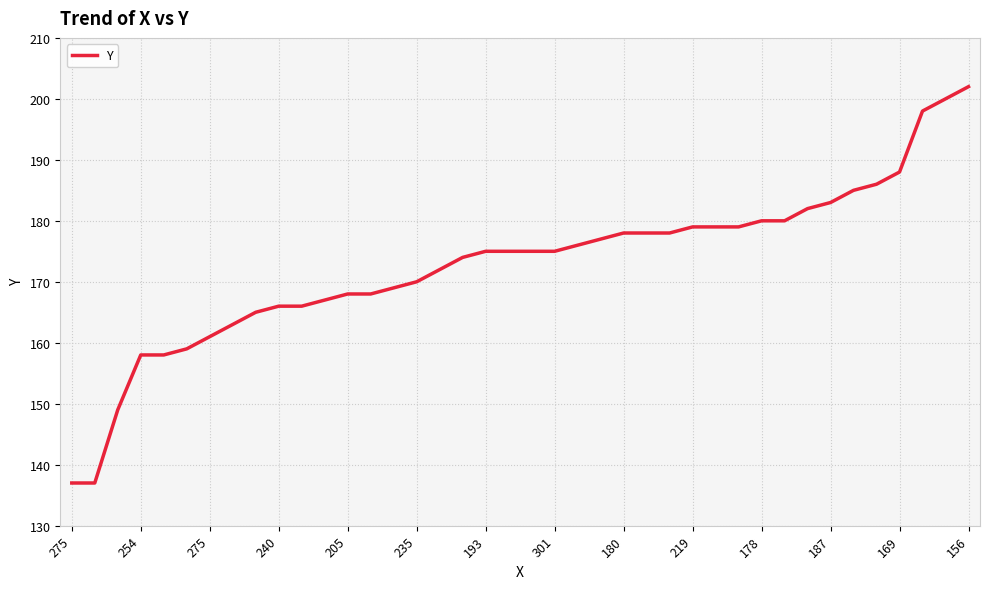

What is the greatest value displayed?

202